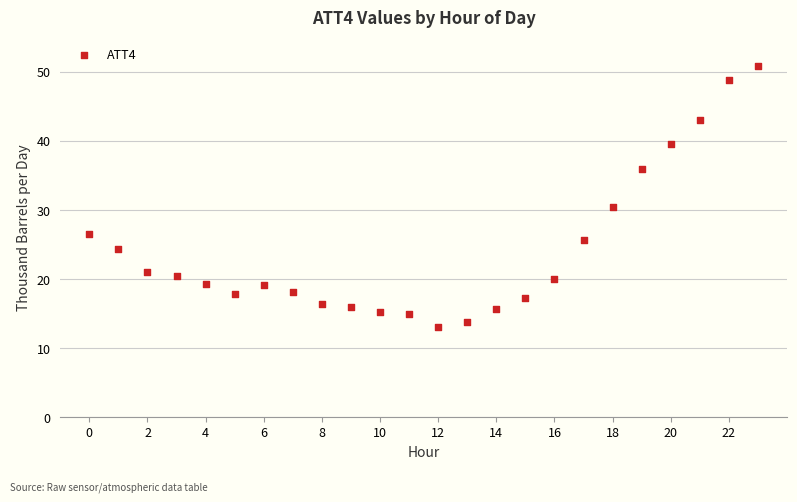

What Y value in the scatter plot is closest to 31?

30.4